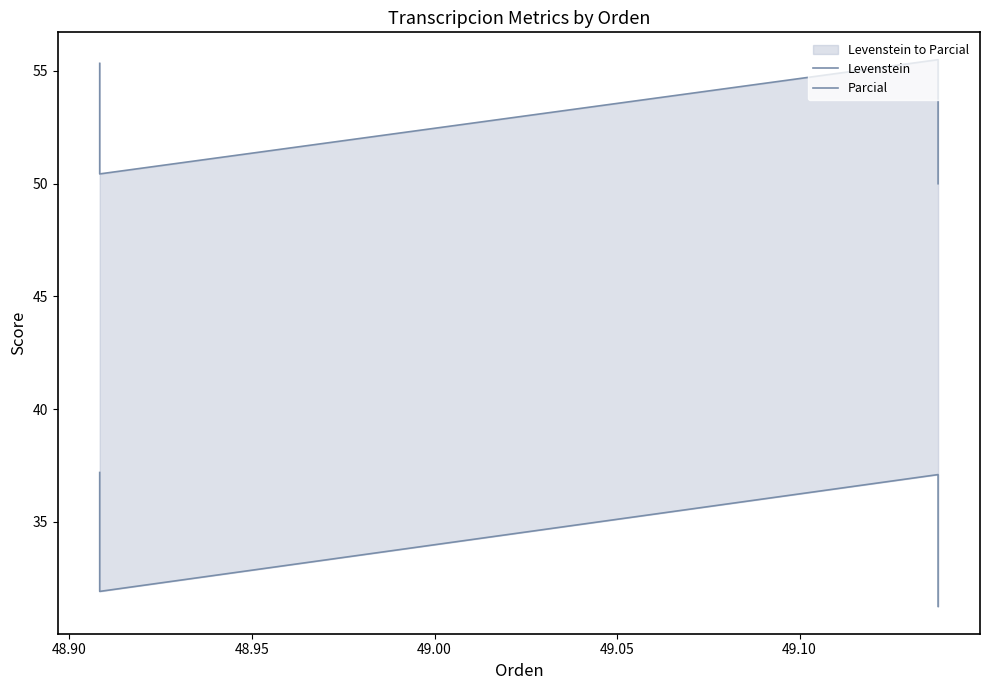

List the series in order of their overall mean, lowest first.

Levenstein, Parcial